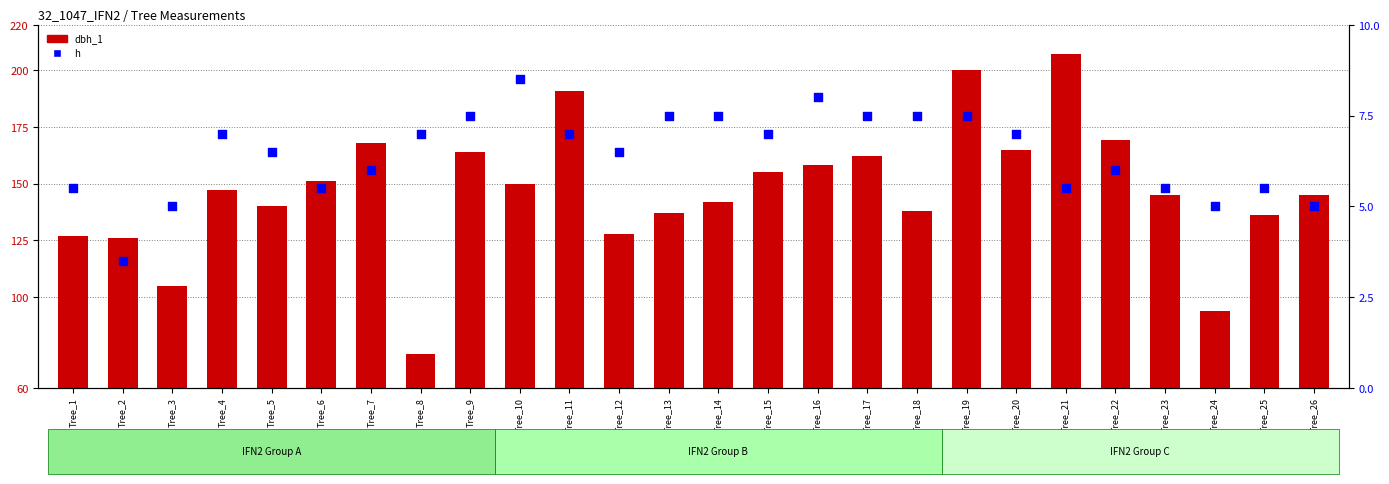

At how many categories does at least one series exceed 84?

25